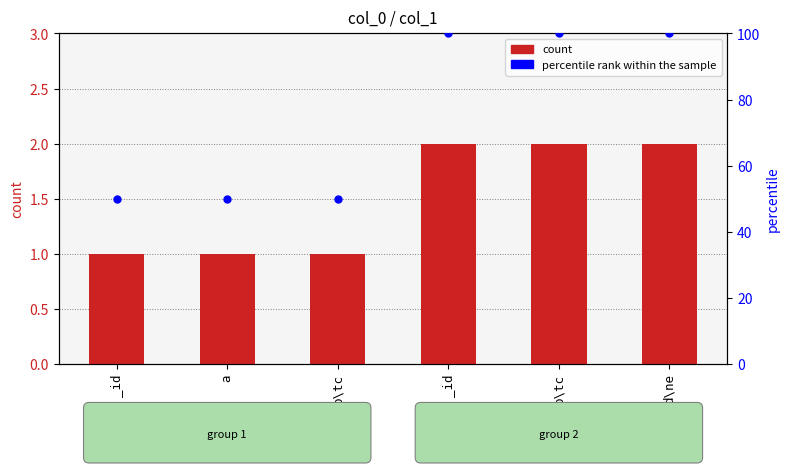

At which category is the sum across all series the highest?

_id